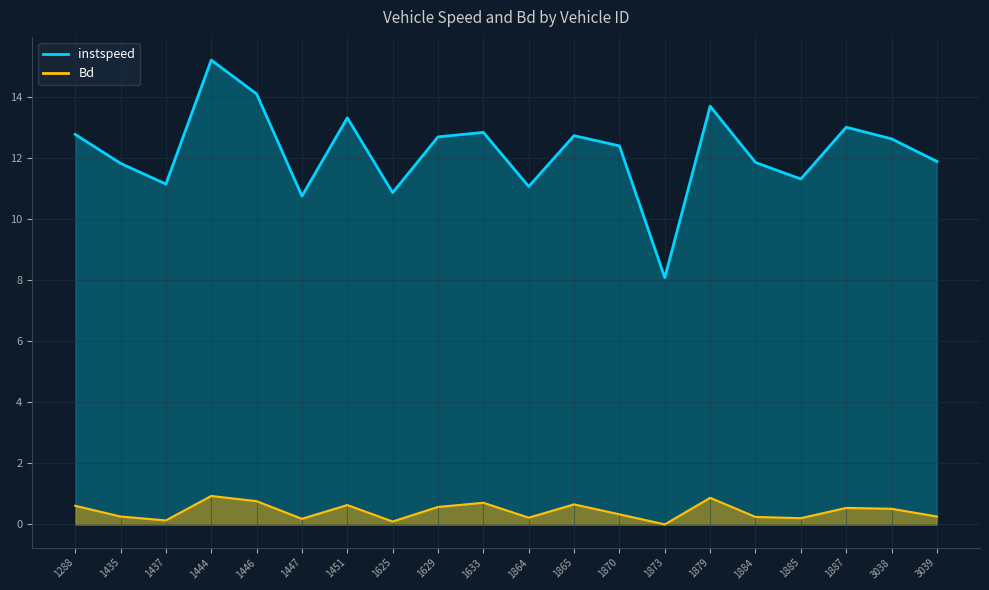

True or false: instspeed and Bd intersect in this chart.

False